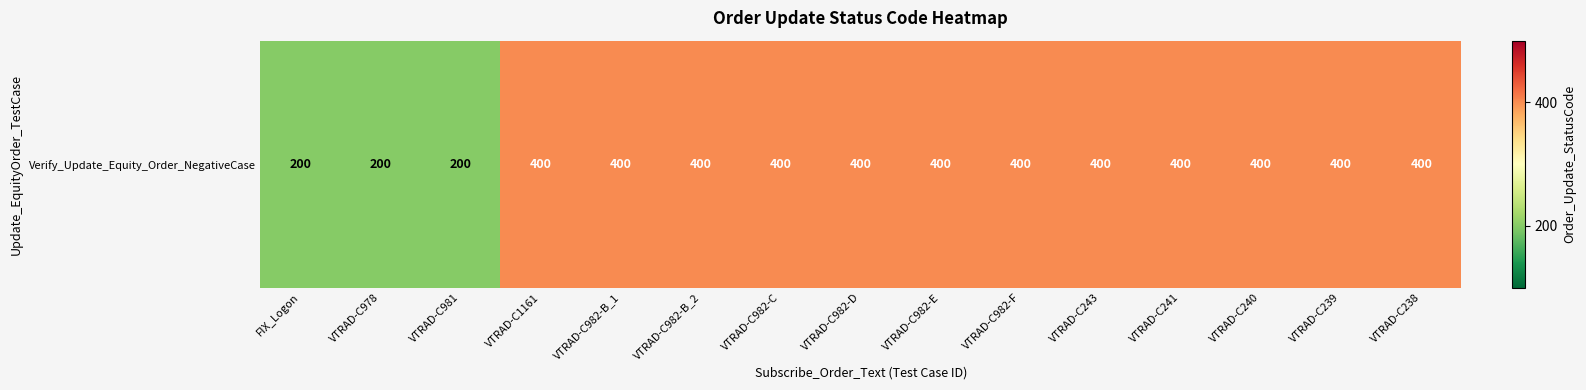

Rank the categories by value from lowest to highest.

FIX_Logon, VTRAD-C978, VTRAD-C981, VTRAD-C1161, VTRAD-C982-B_1, VTRAD-C982-B_2, VTRAD-C982-C, VTRAD-C982-D, VTRAD-C982-E, VTRAD-C982-F, VTRAD-C243, VTRAD-C241, VTRAD-C240, VTRAD-C239, VTRAD-C238